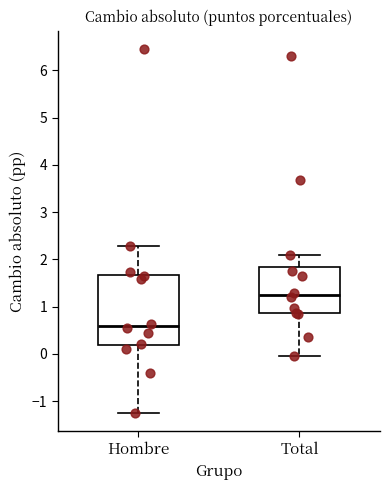

Reading left to right, read every box against the y-axis: the position of its median line, the range the box covers, and the ends of its whiskers. The values are not printed on the chart, so give them approximately, as read against the axis.

Hombre: median 0.6, box 0.2 to 1.7, whiskers -1.3 to 2.3
Total: median 1.2, box 0.9 to 1.8, whiskers 0.0 to 2.1